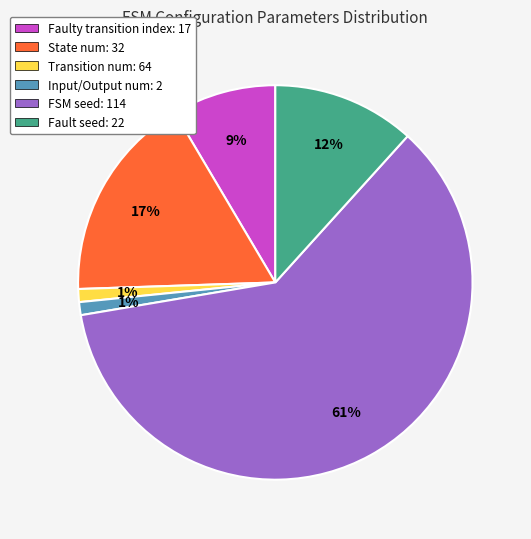

Count the number of slices in the pie.

6